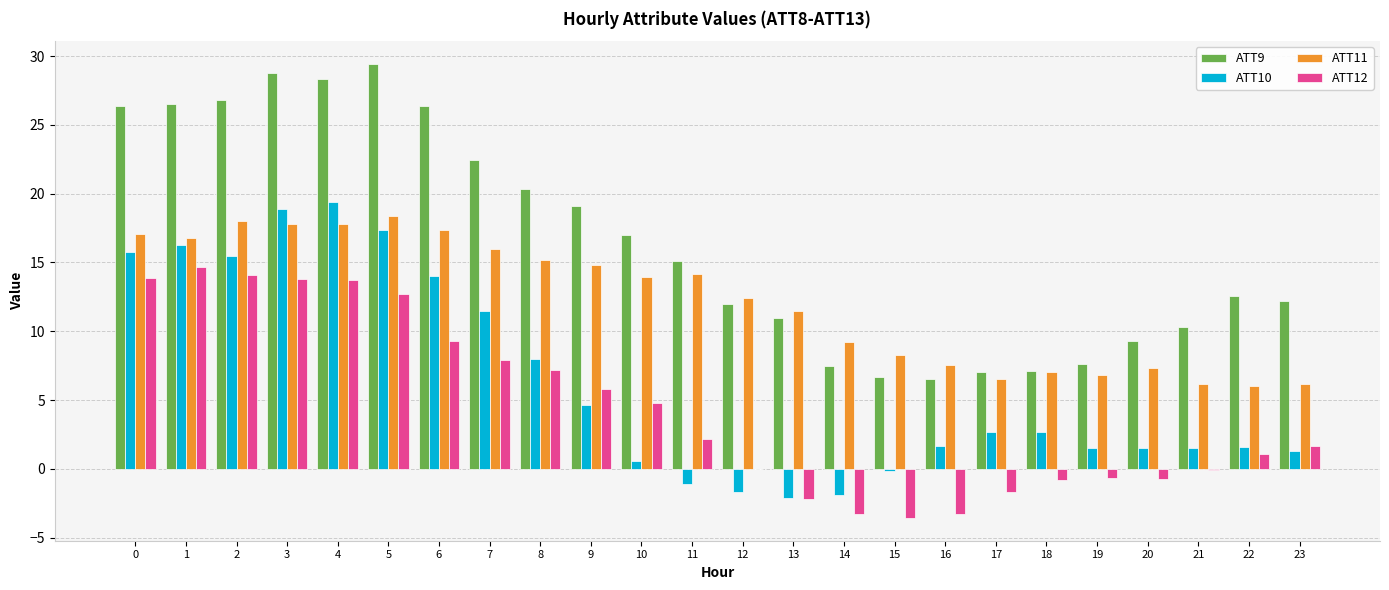

How many groups of bars are there?

24